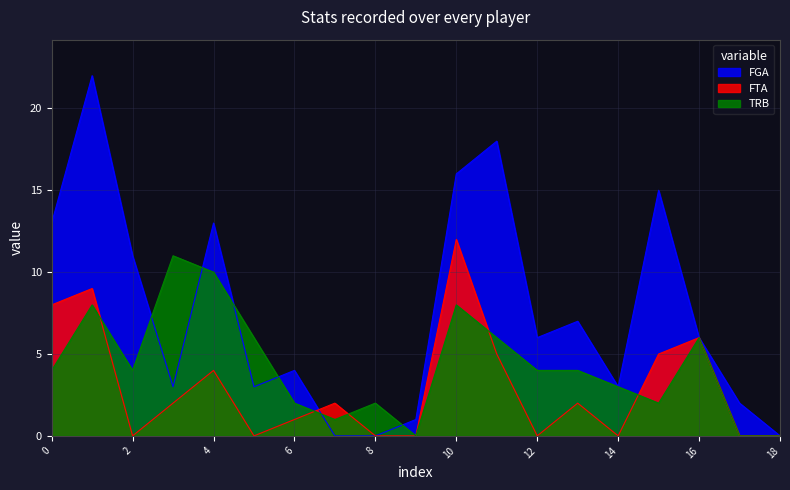

Reading left to right, list all the values displayed in this chart.

FGA: 13	22	11	3	13	3	4	0	0	1	16	18	6	7	3	15	6	2	0
FTA: 8	9	0	2	4	0	1	2	0	0	12	5	0	2	0	5	6	0	0
TRB: 4	8	4	11	10	6	2	1	2	0	8	6	4	4	3	2	6	0	0